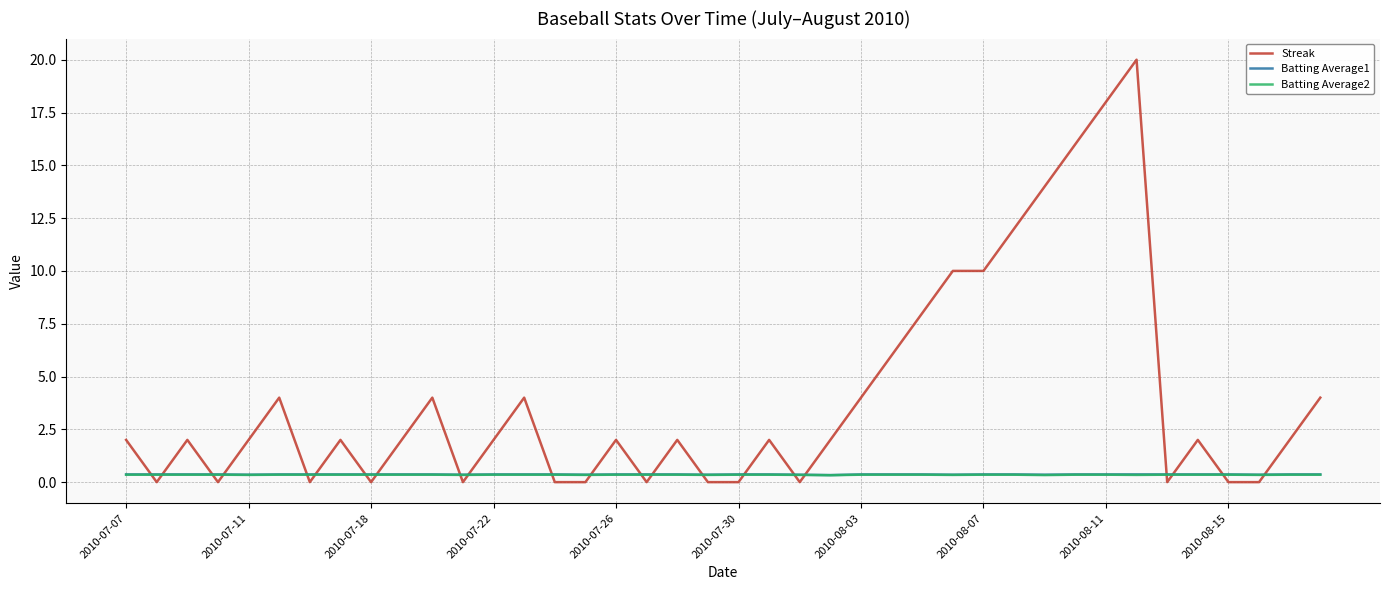

After their last crossing, which series has the higher values: Batting Average2 or Streak?

Streak